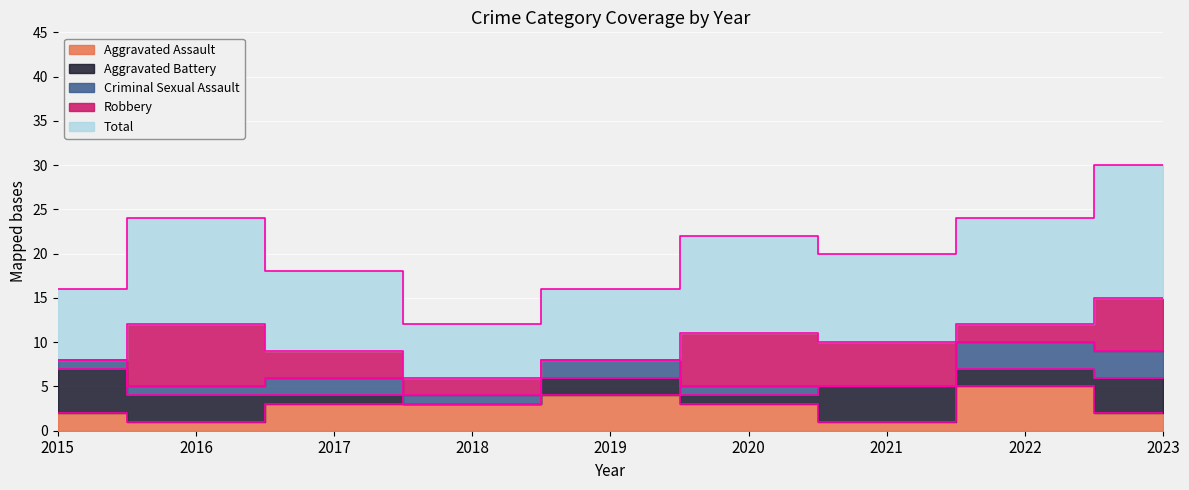

What is the average value of the Aggravated Battery series?

2